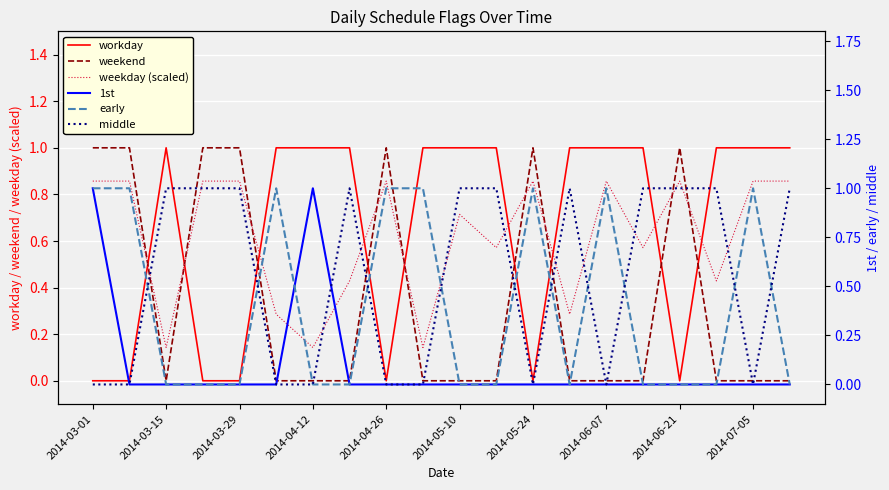

Which category has the lowest value in the middle series?

2014-03-01